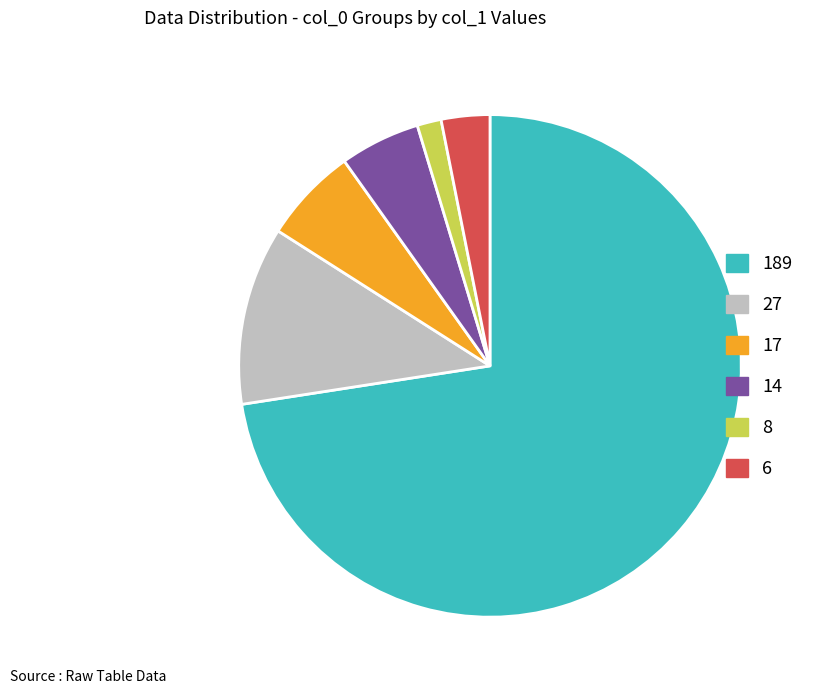

What is the ratio of the value at 14 to the value at 8?

3.3